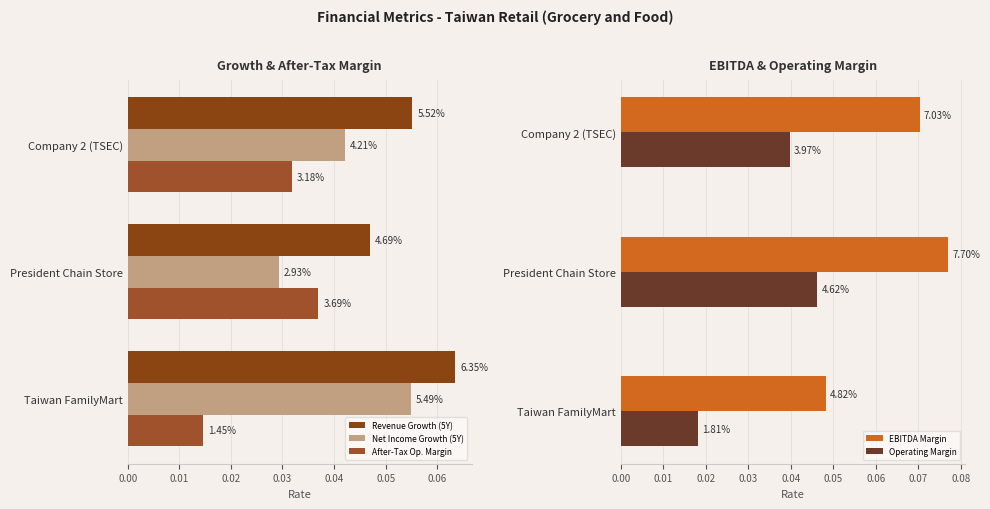

The Revenue Growth (5Y) series shows 0.0 at President Chain Store. True or false?

False